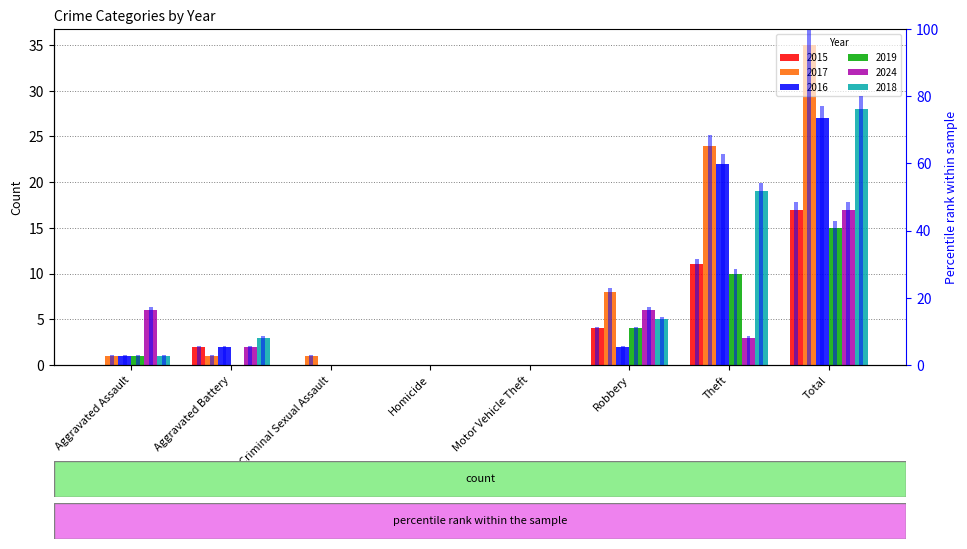

How many values in the pct_2018 series are below 8?

4